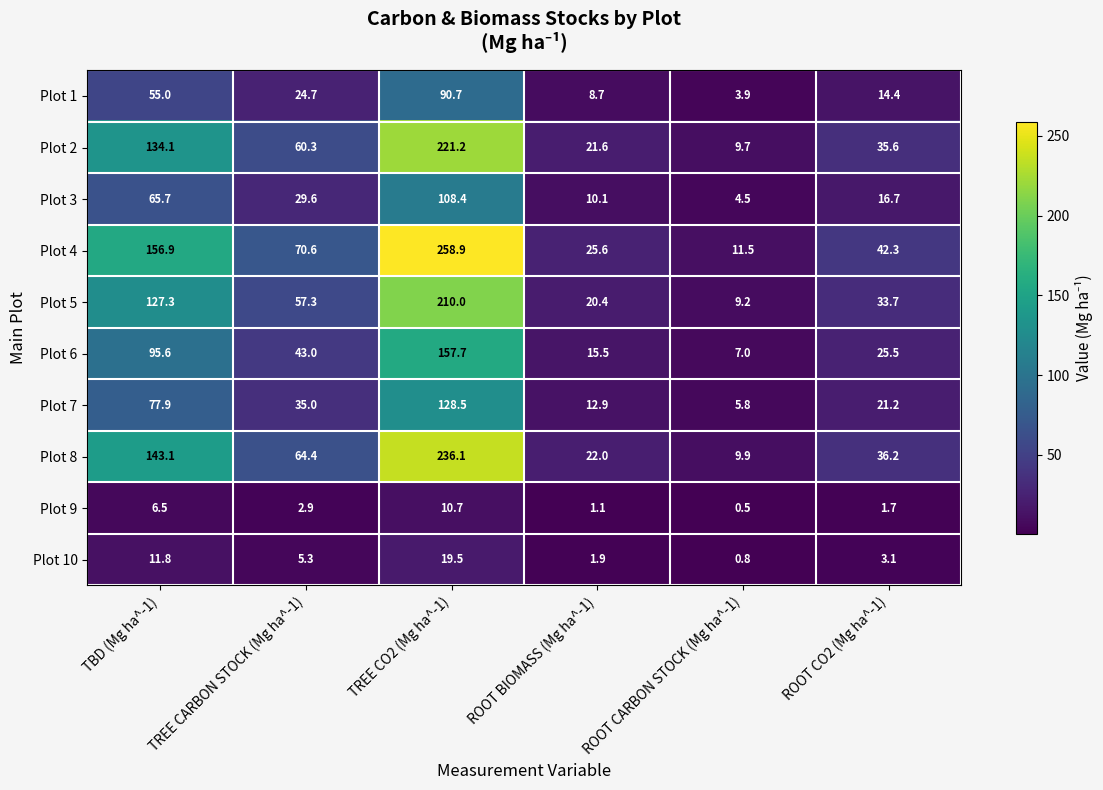

What is the maximum value for Plot 8?

236.1